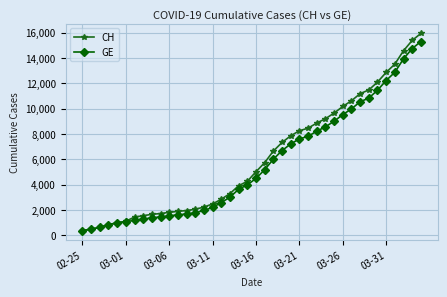

Which series has the largest range (max minus min)?

CH